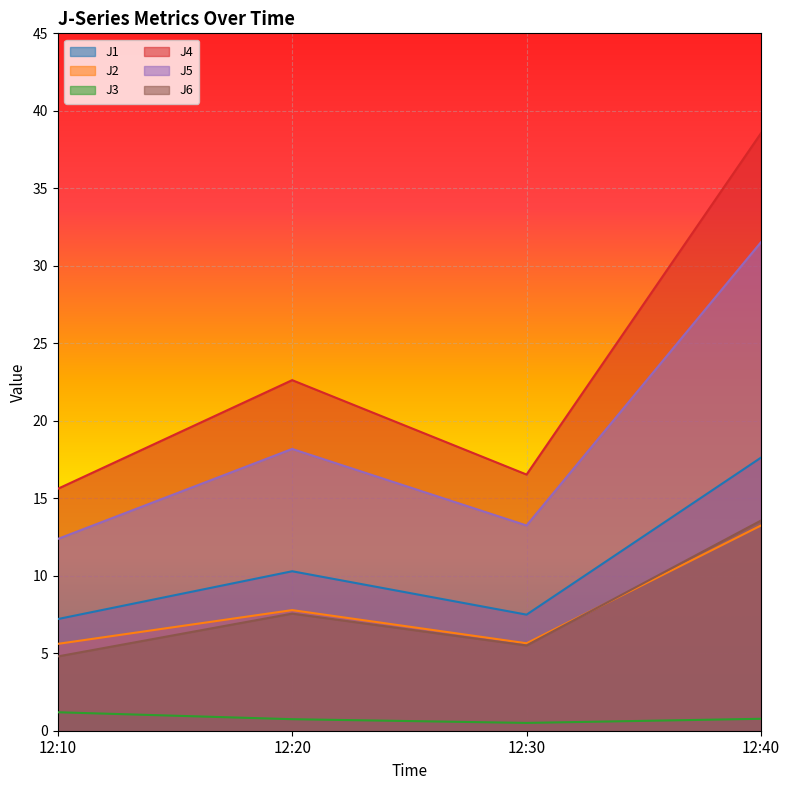

True or false: J6 has more than 0 interior local peaks.

True